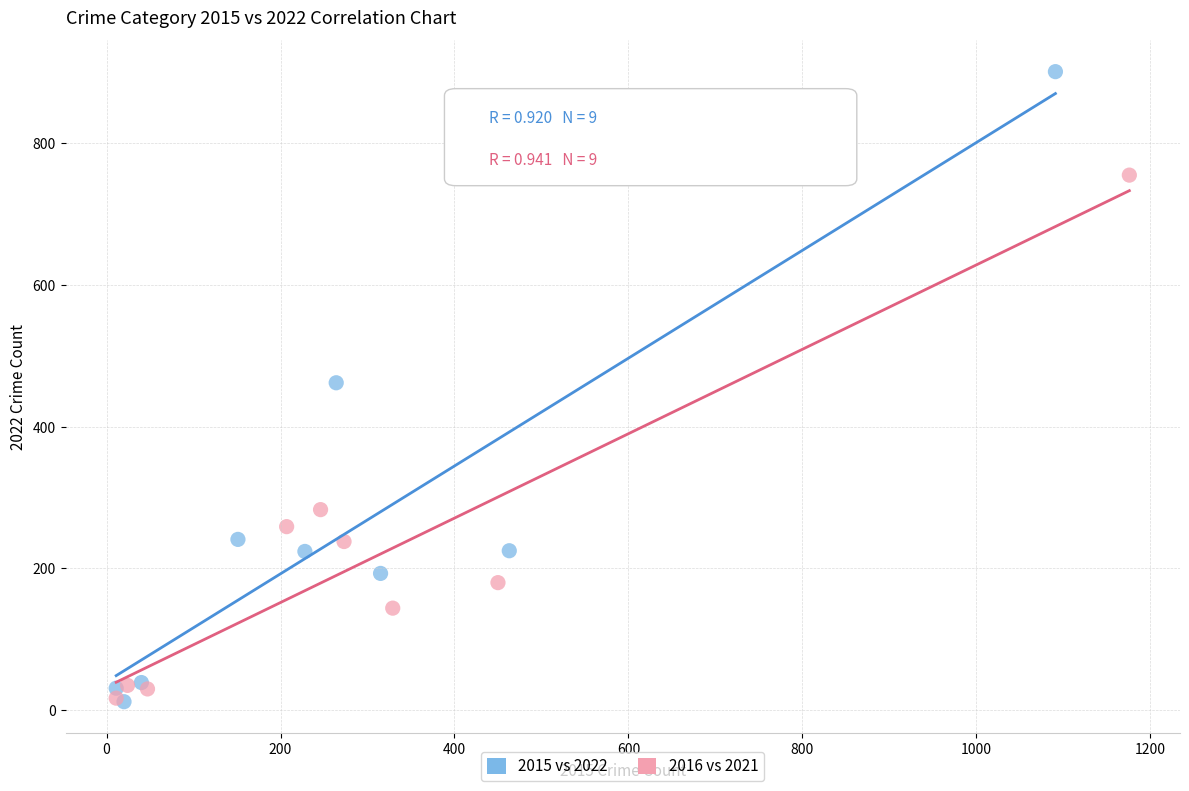

Which series has the largest Y range (max minus min)?

2015 vs 2022